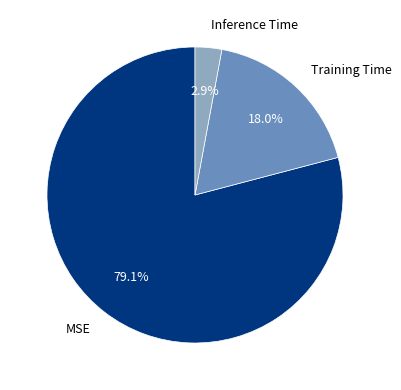

Which category has the smallest portion of the pie?

Inference Time